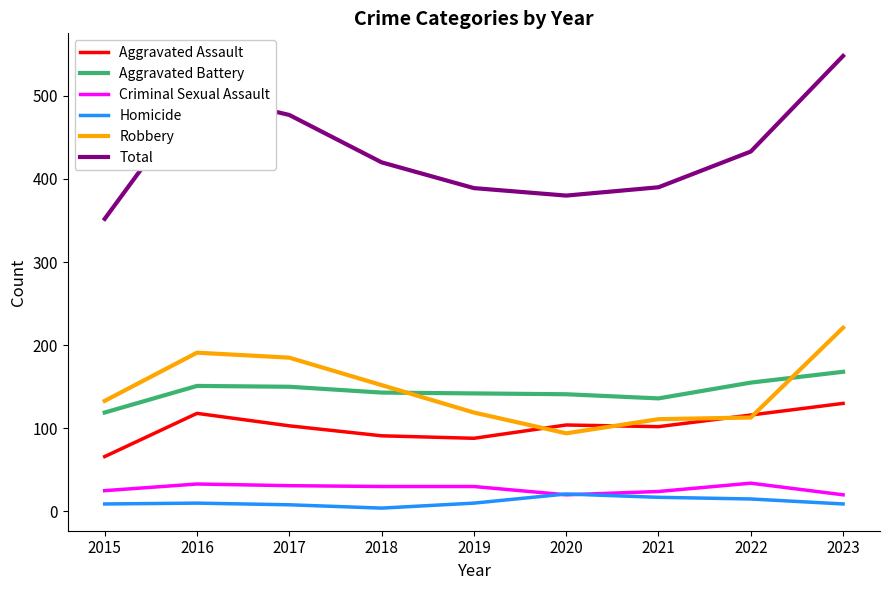

Does the chart display data point markers on the line(s)?

No